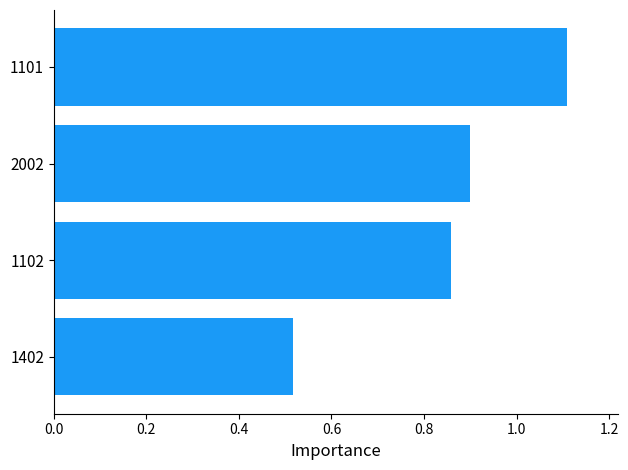

At which category does the chart reach its peak across all series?

1101